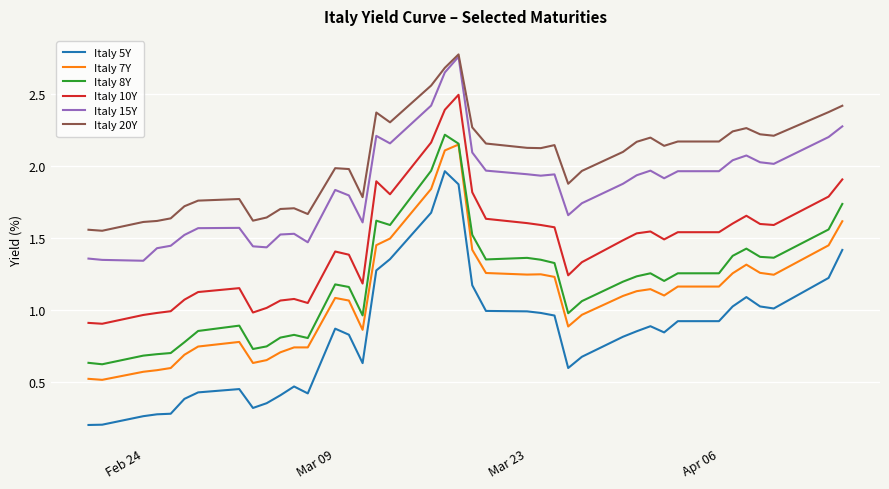

Which series has the widest spread of values?

Italy 5Y